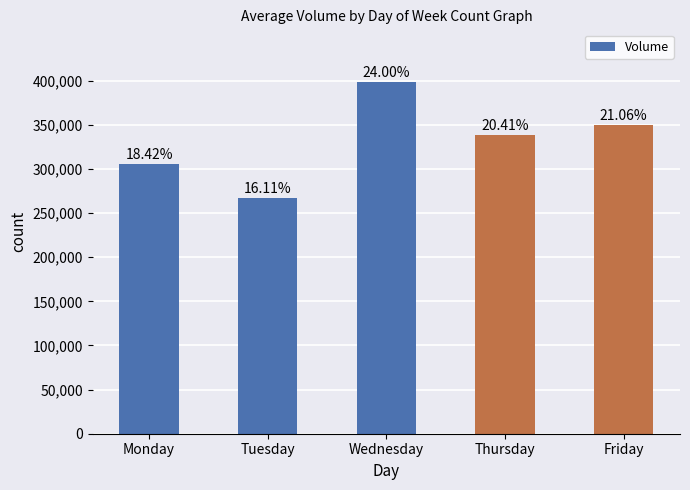

Which label corresponds to the largest value in the chart?

Wednesday